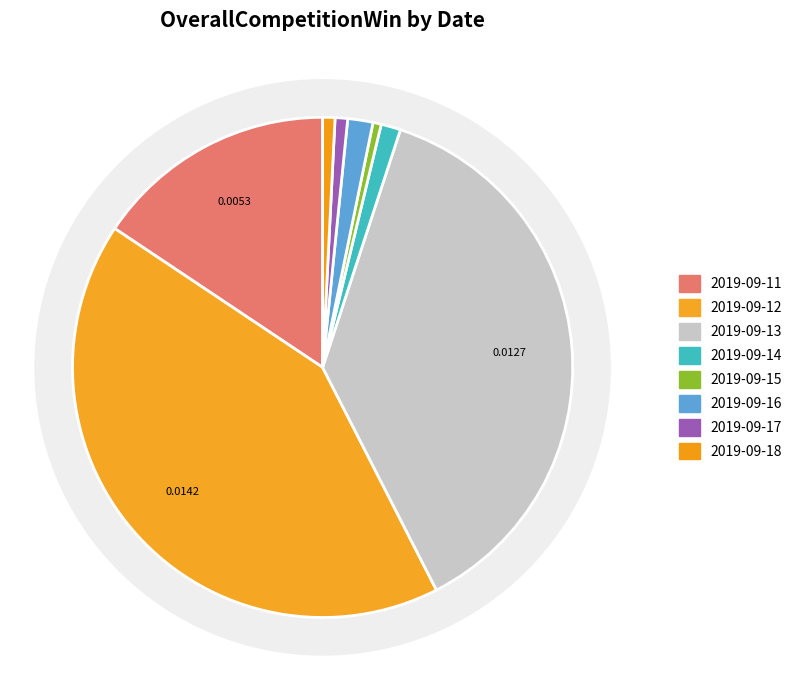

Count the number of slices in the pie.

8